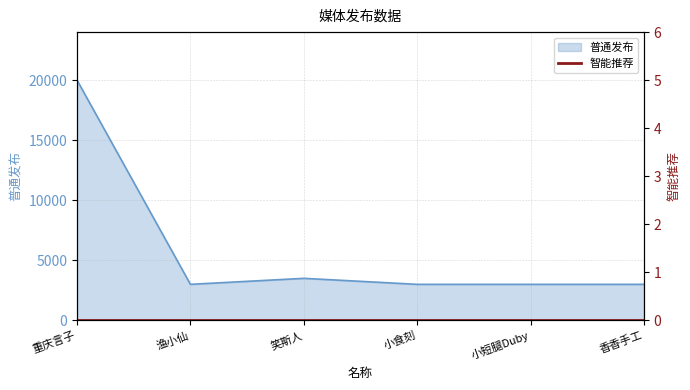

The value at 香香手工 is 3000. True or false?

True